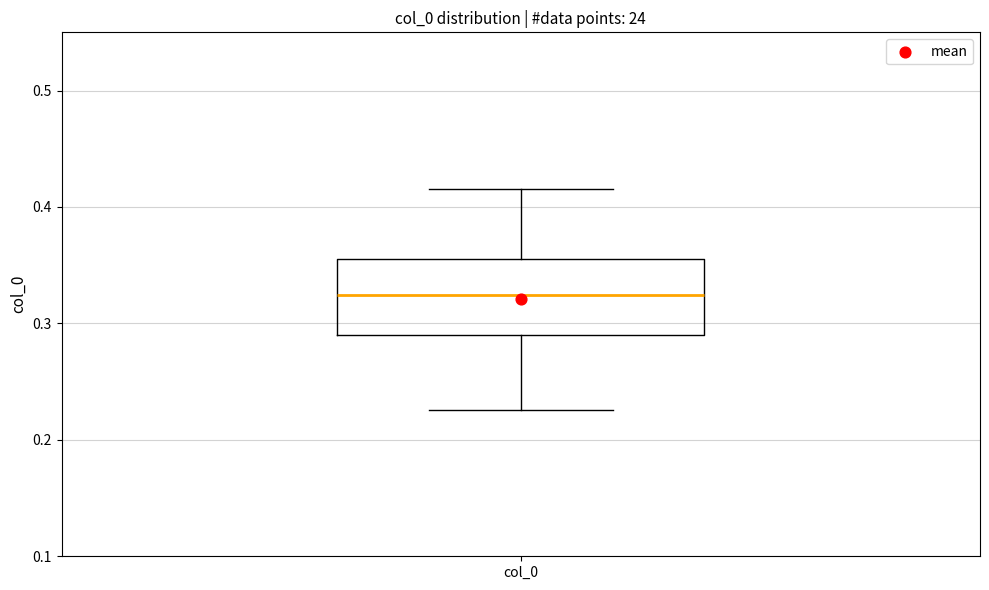

Where does the lower whisker of the box for col_0 end on the y-axis? The values are not printed on the chart, so give them approximately, as read against the axis.

0.23